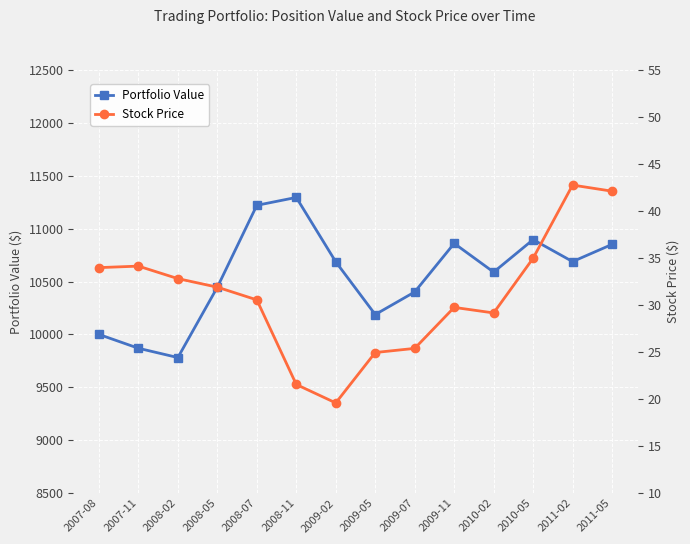

Between 2008-11 and 2009-11, which series saw the biggest shift?

Portfolio Value